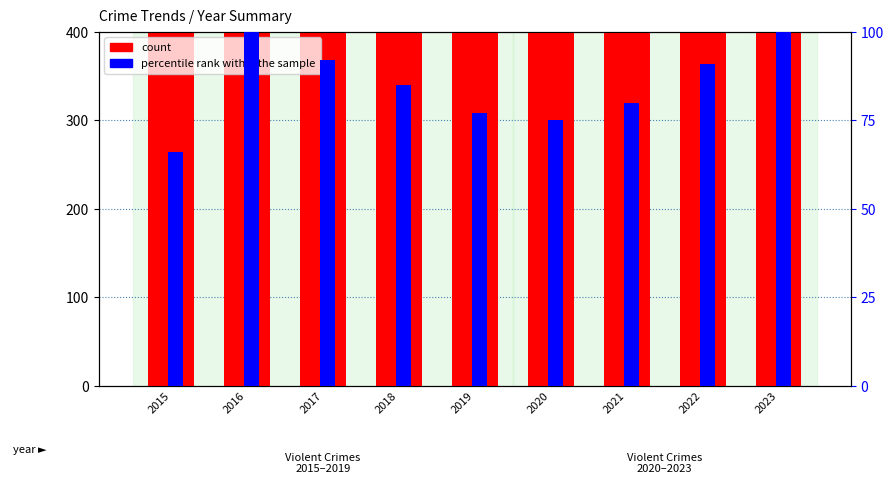

What is the difference between the count values at 2021 and 2015?

29